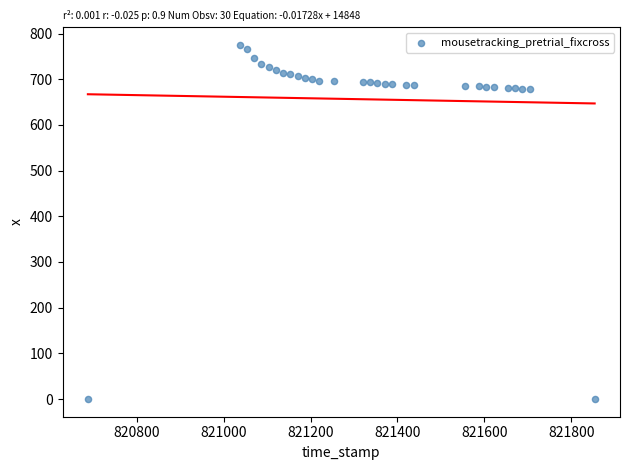

What is the range of Y values (max minus min)?

775